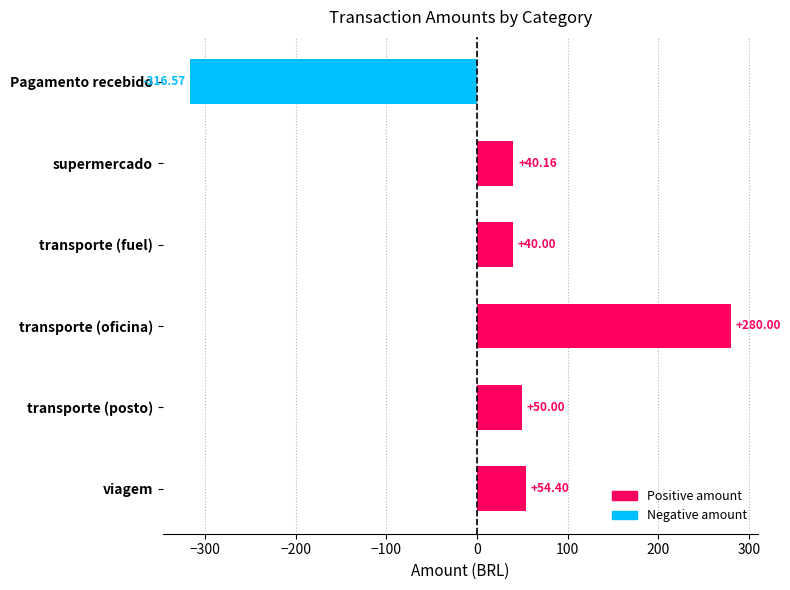

Which category has the lowest value across all series?

Pagamento recebido